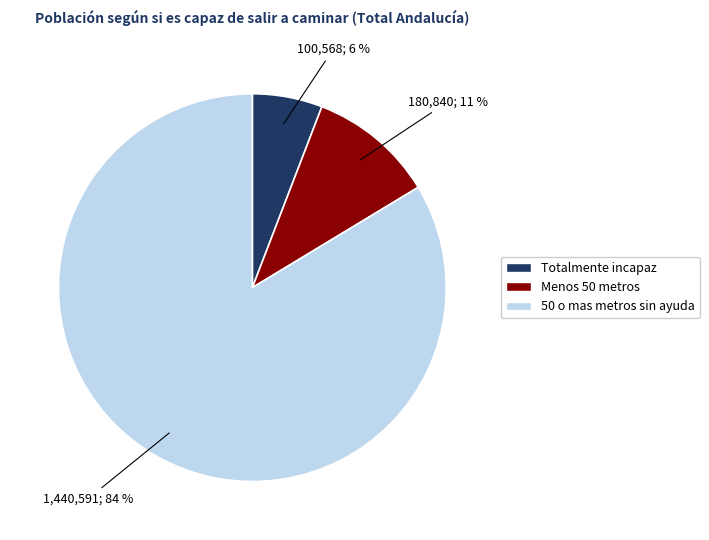

How many slices are in this pie chart?

3